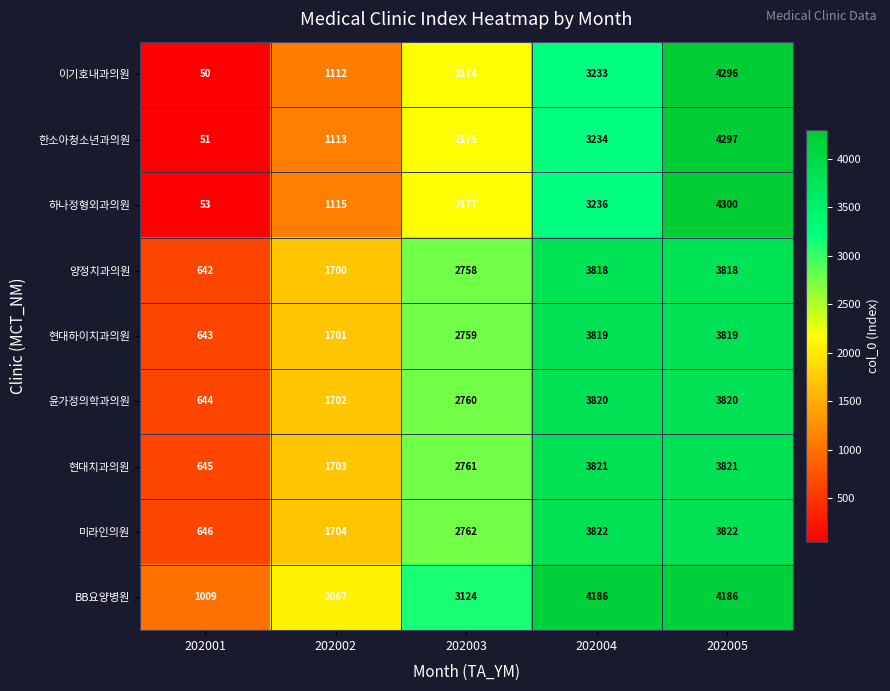

Rank the series by their maximum value, from lowest to highest.

양정치과의원, 현대하이치과의원, 윤가정의학과의원, 현대치과의원, 미라인의원, BB요양병원, 이기호내과의원, 한소아청소년과의원, 하나정형외과의원